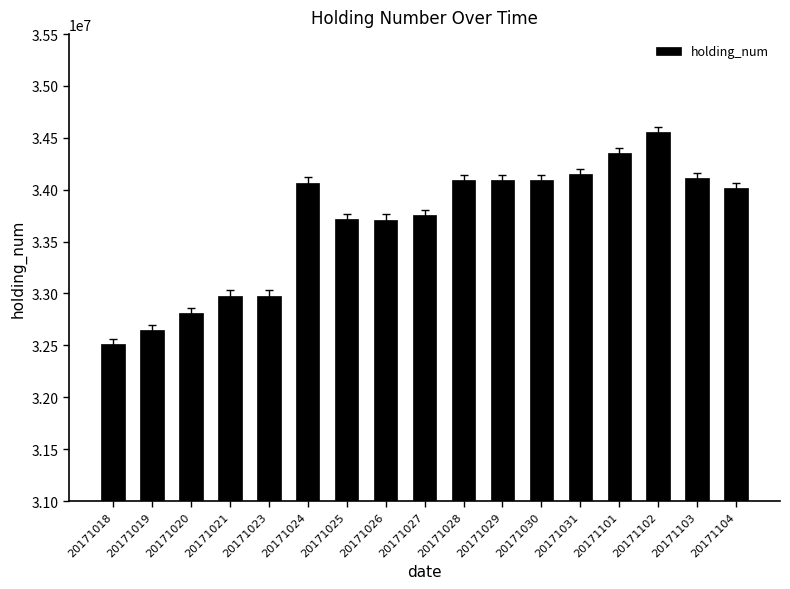

Approximately how many times larger is the value at 20171023 compared to 20171104?

1.0